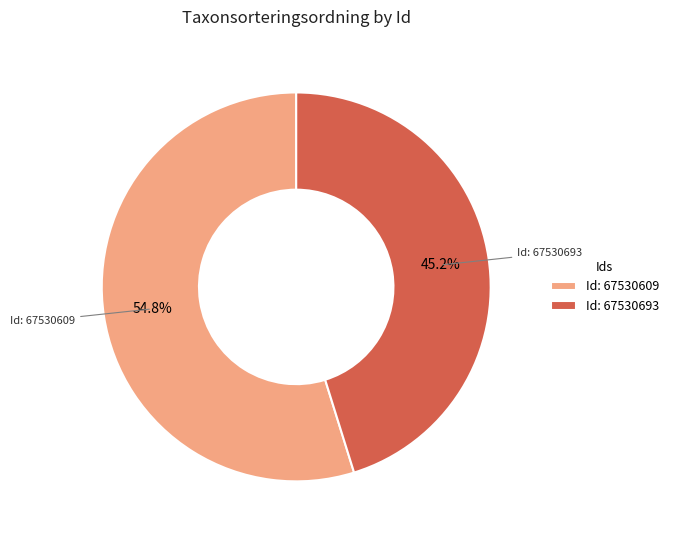

Rank the categories by value from highest to lowest.

Id: 67530609, Id: 67530693